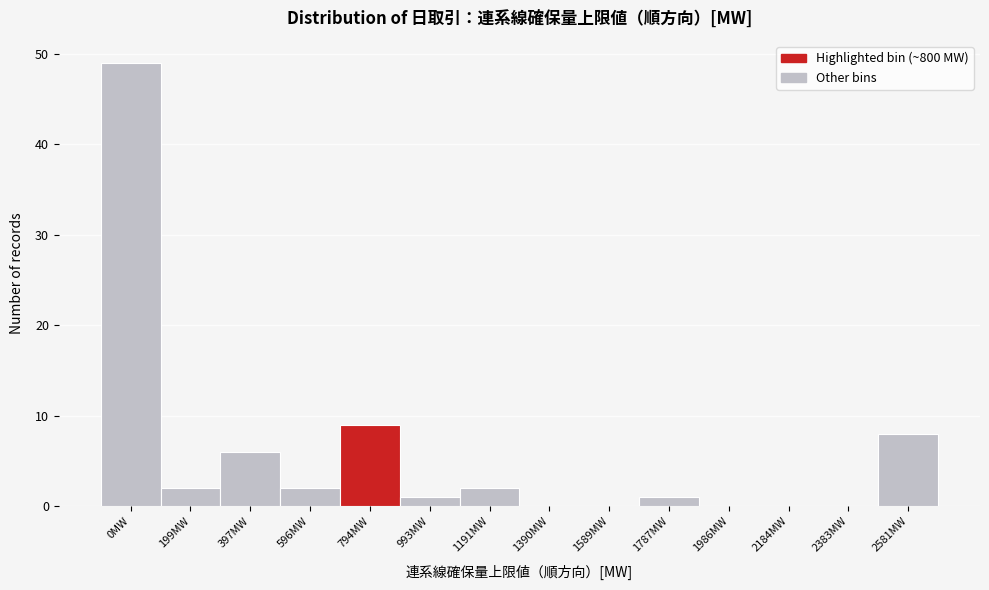

Reading left to right, what are all the values shown in this chart?

0MW=49	199MW=2	397MW=6	596MW=2	794MW=9	993MW=1	1191MW=2	1390MW=0	1589MW=0	1787MW=1	1986MW=0	2184MW=0	2383MW=0	2581MW=8